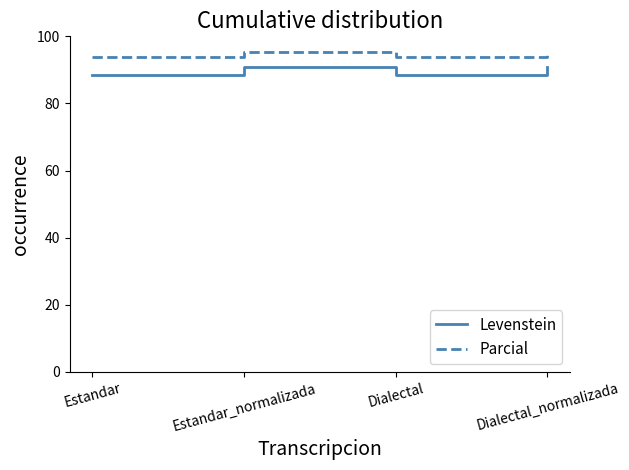

What position from the left is Dialectal_normalizada?

4